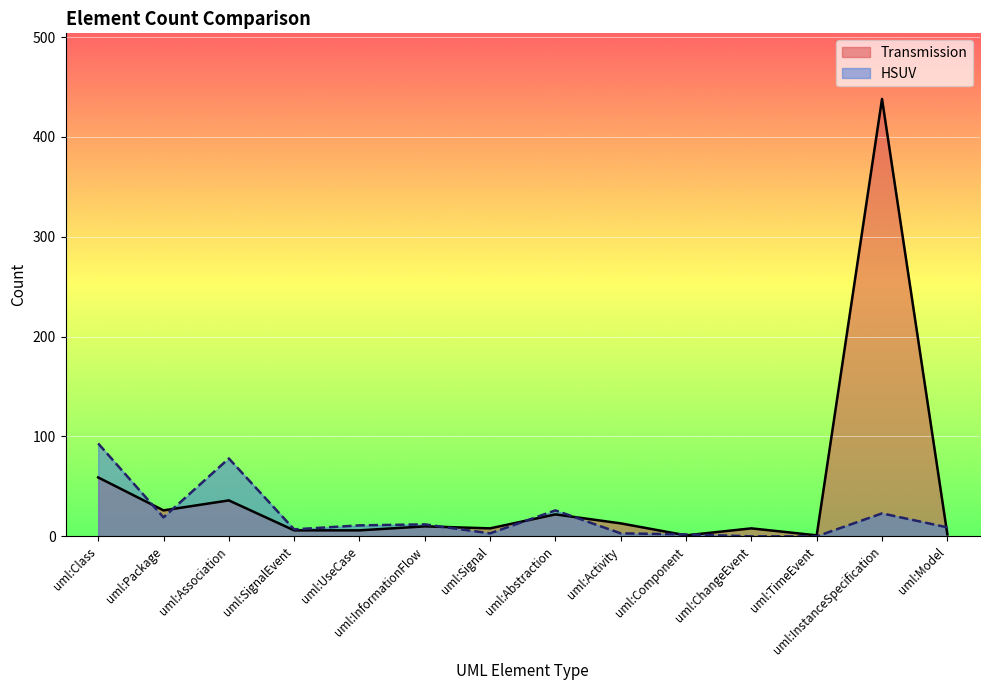

At which label is HSUV closest to 46?

uml:Abstraction